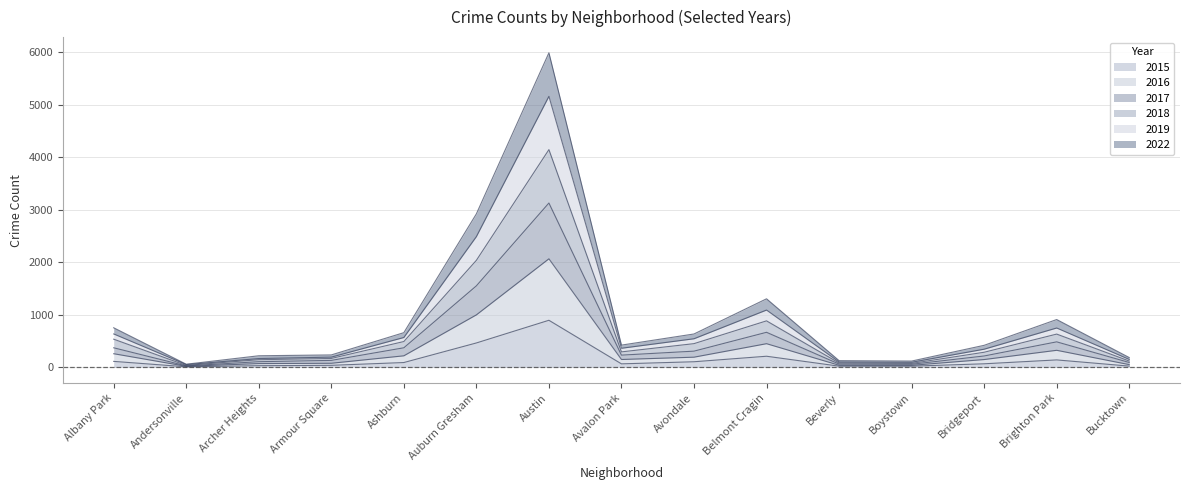

True or false: 2017 and 2022 intersect in this chart.

False